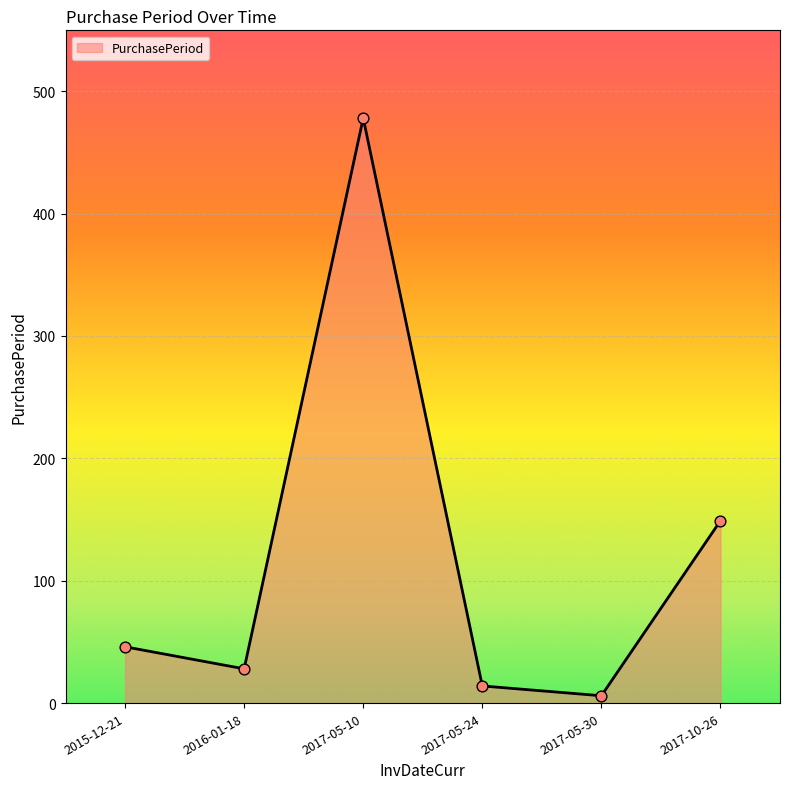

What is the ratio of the value at 2017-05-24 to the value at 2015-12-21?

0.3